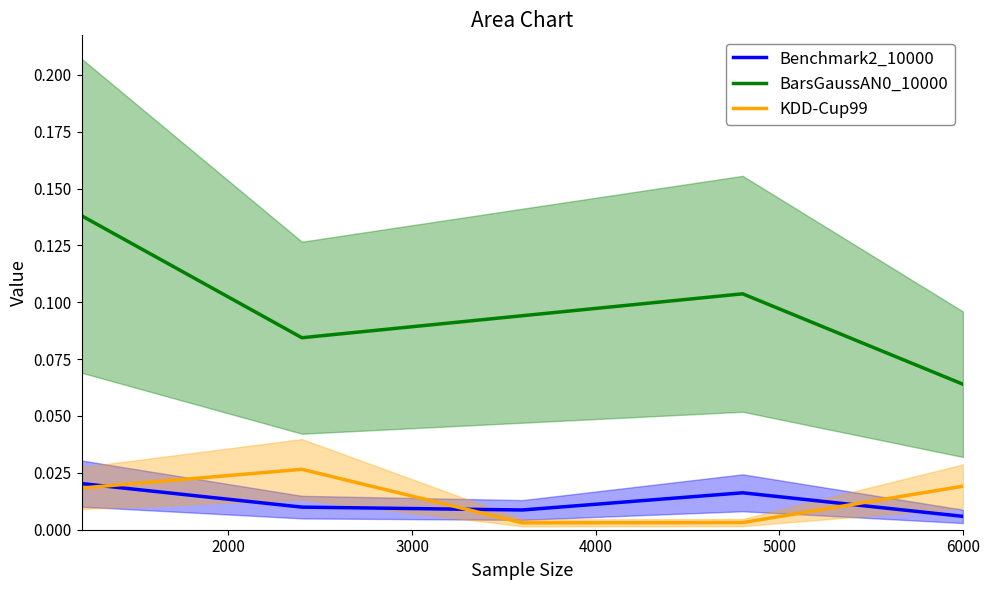

True or false: Benchmark2_10000 and BarsGaussAN0_10000 cross at least once.

False